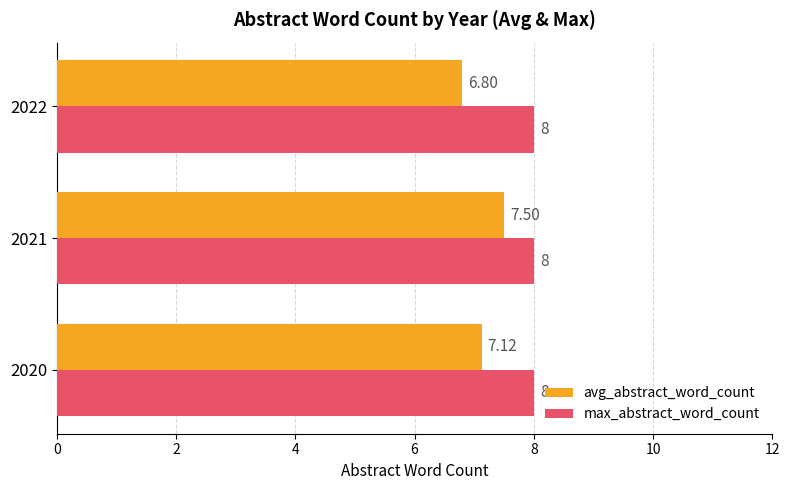

Which series changed the most between 2020 and 2022?

avg_abstract_word_count